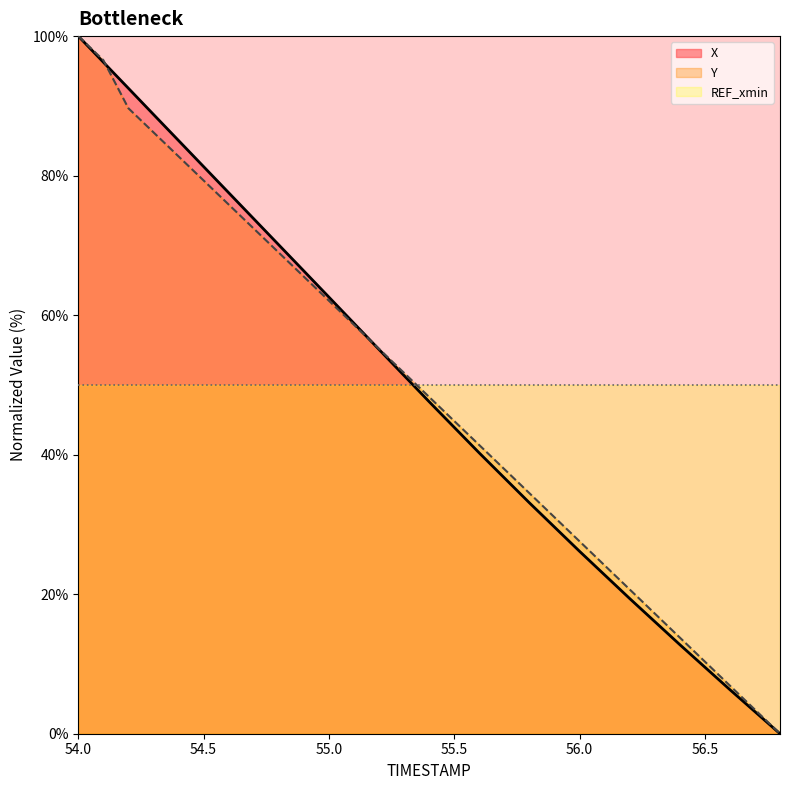

Is it true that X equals 32.1 at 54.5?

False